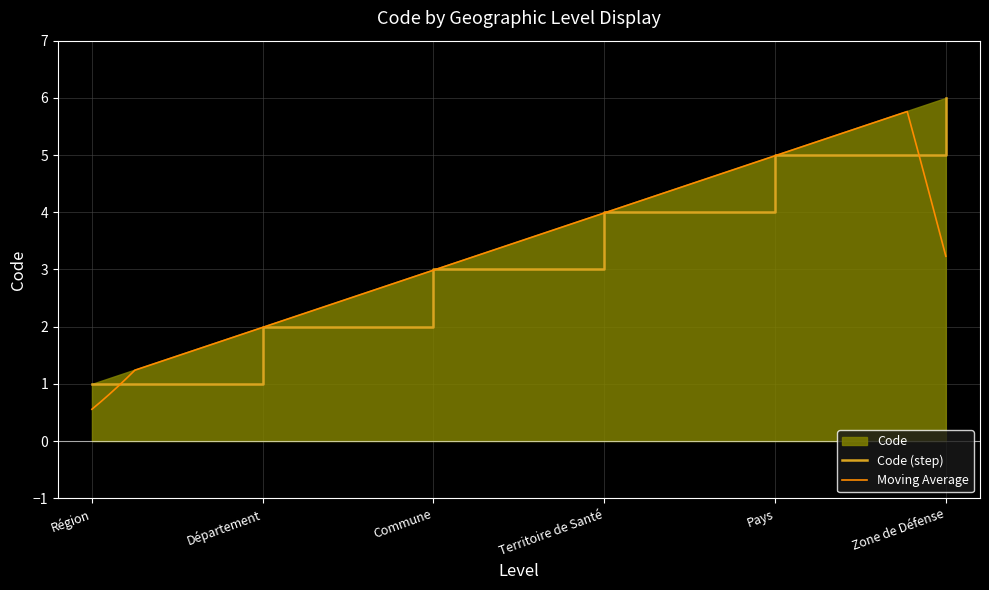

True or false: there are more than 2 points higher than both neighbors.

False